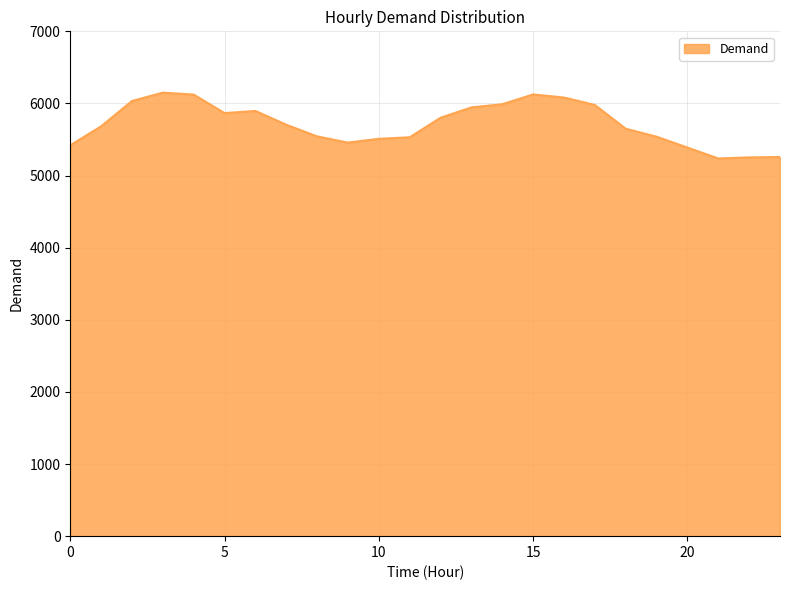

What is the maximum value shown in the chart?

6150